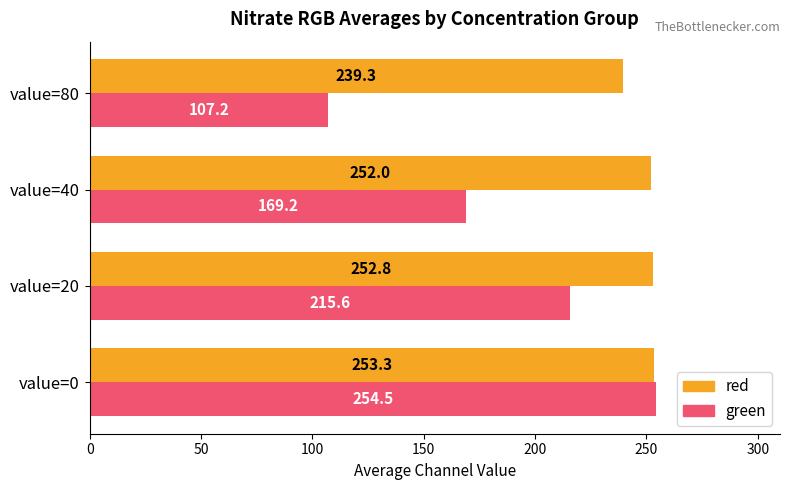

Where is red nearest to the value 246?

value=40